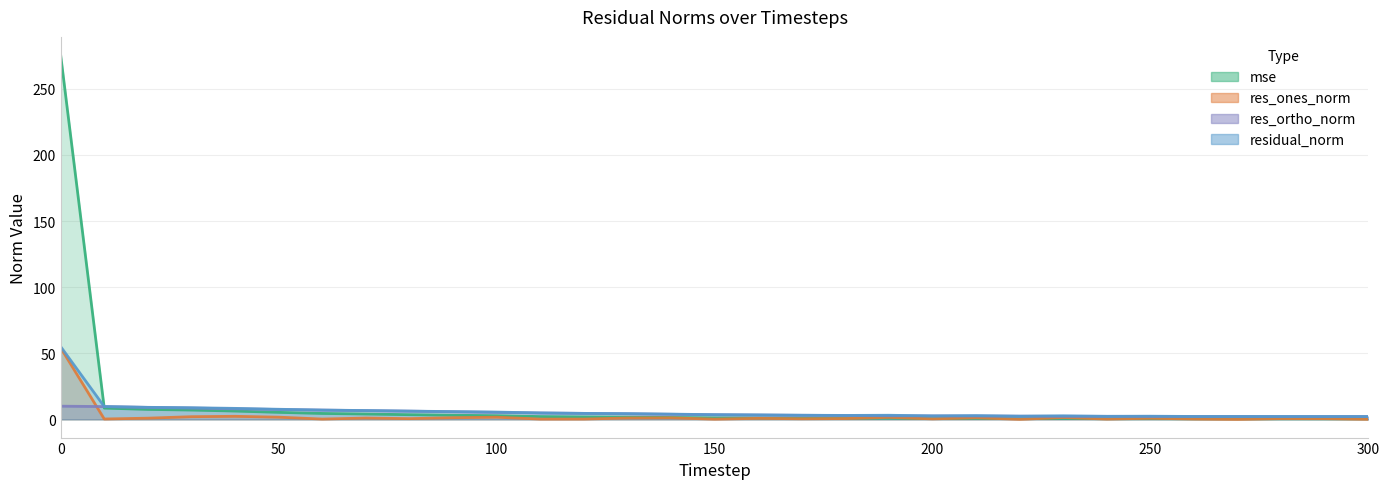

The value of res_ones_norm at 140 is 1.2. True or false?

True